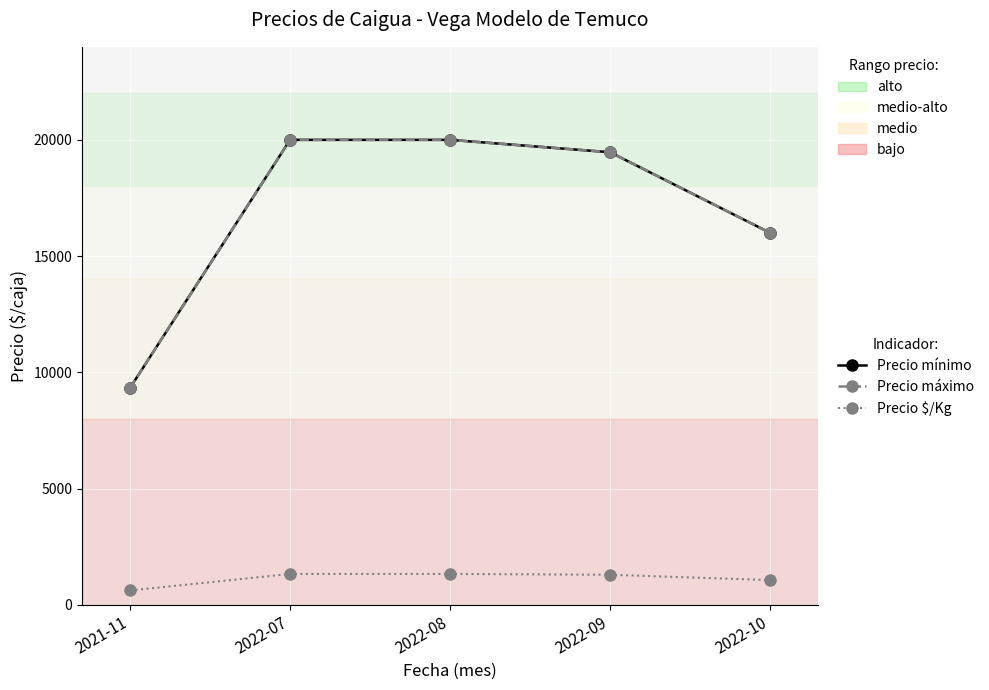

Is this an area chart (filled region under the line)?

No